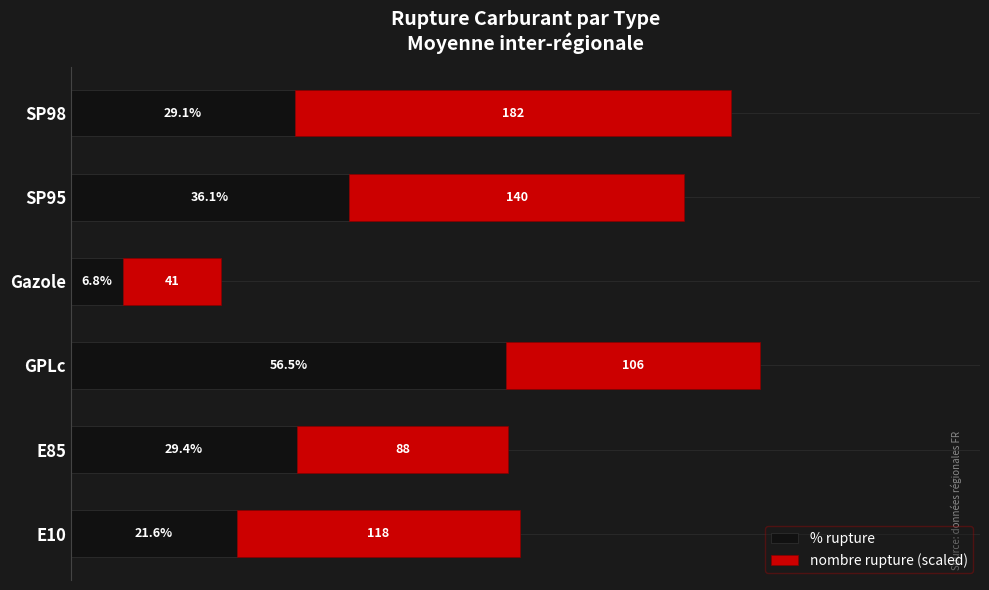

At which category is the sum across all series the highest?

GPLc